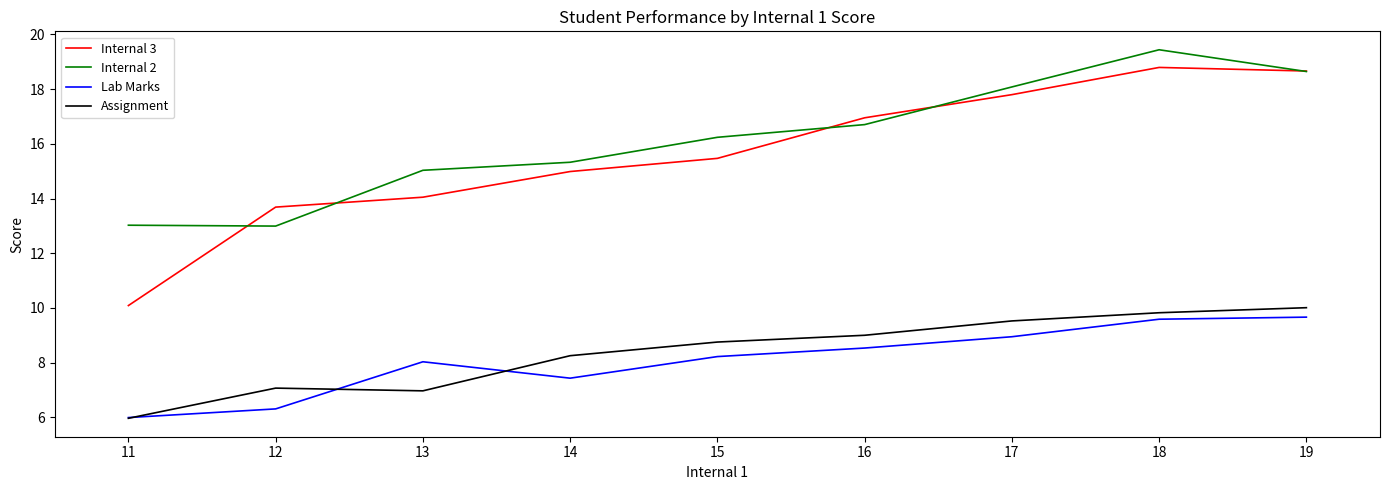

Reading left to right, list all the values displayed in this chart.

Internal 3: 10.1	13.7	14.0	15.0	15.5	17.0	17.8	18.8	18.7
Internal 2: 13.0	13.0	15.0	15.3	16.2	16.7	18.1	19.4	18.6
Lab Marks: 6.0	6.3	8.0	7.4	8.2	8.5	8.9	9.6	9.7
Assignment: 6.0	7.1	7.0	8.3	8.8	9.0	9.5	9.8	10.0